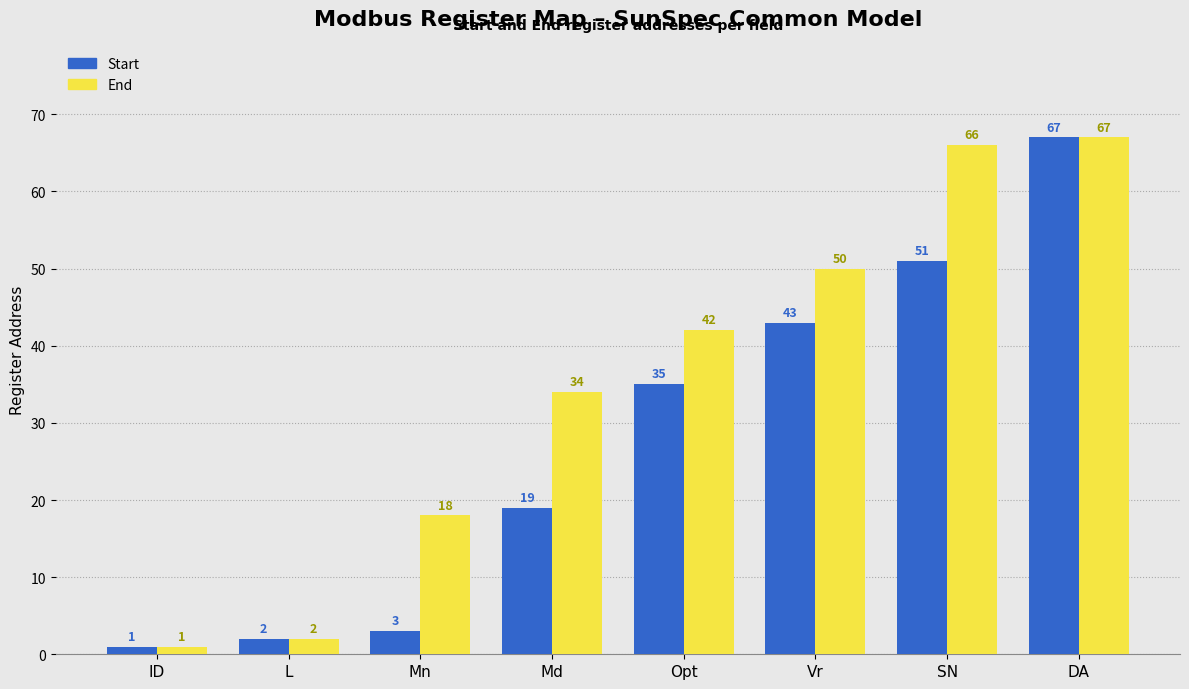

What is the difference between the highest and lowest values at Md?

15